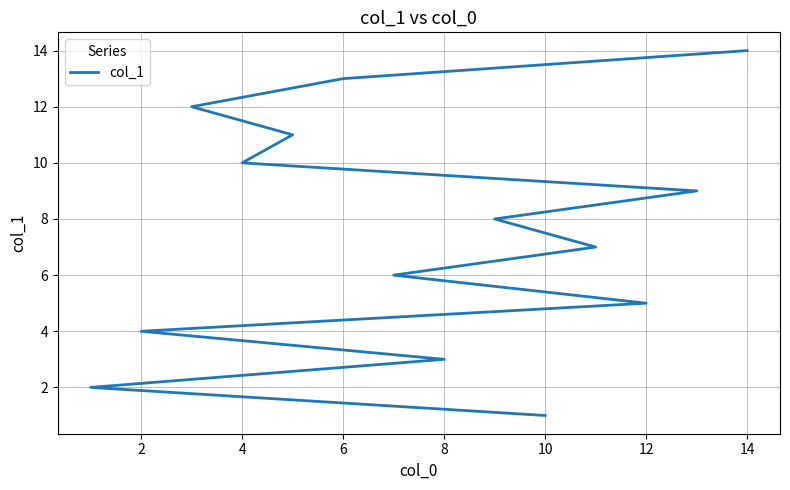

What is the difference between the maximum and second lowest values?

12